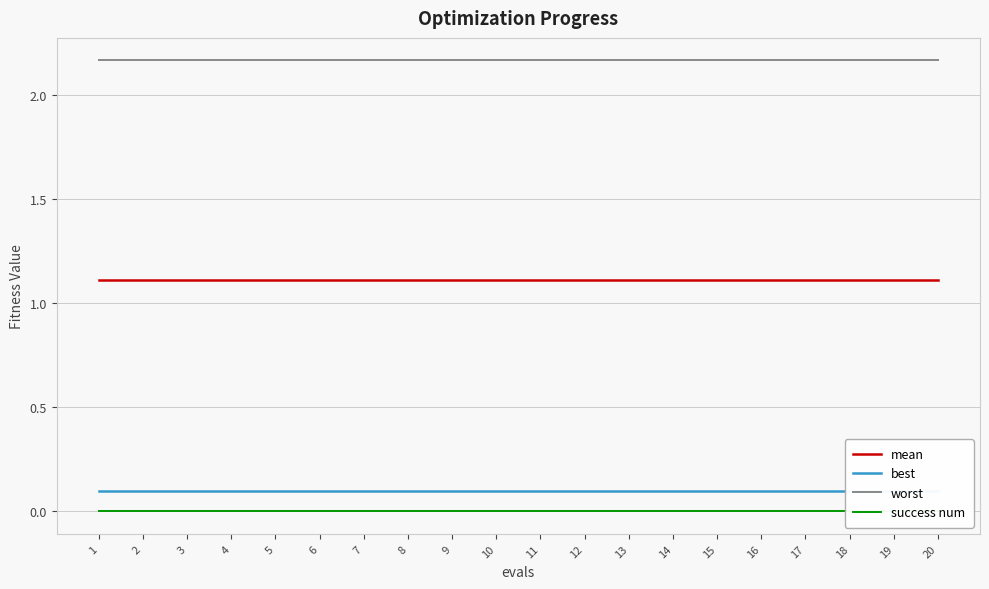

Which has a higher value, 4 or 16?

4